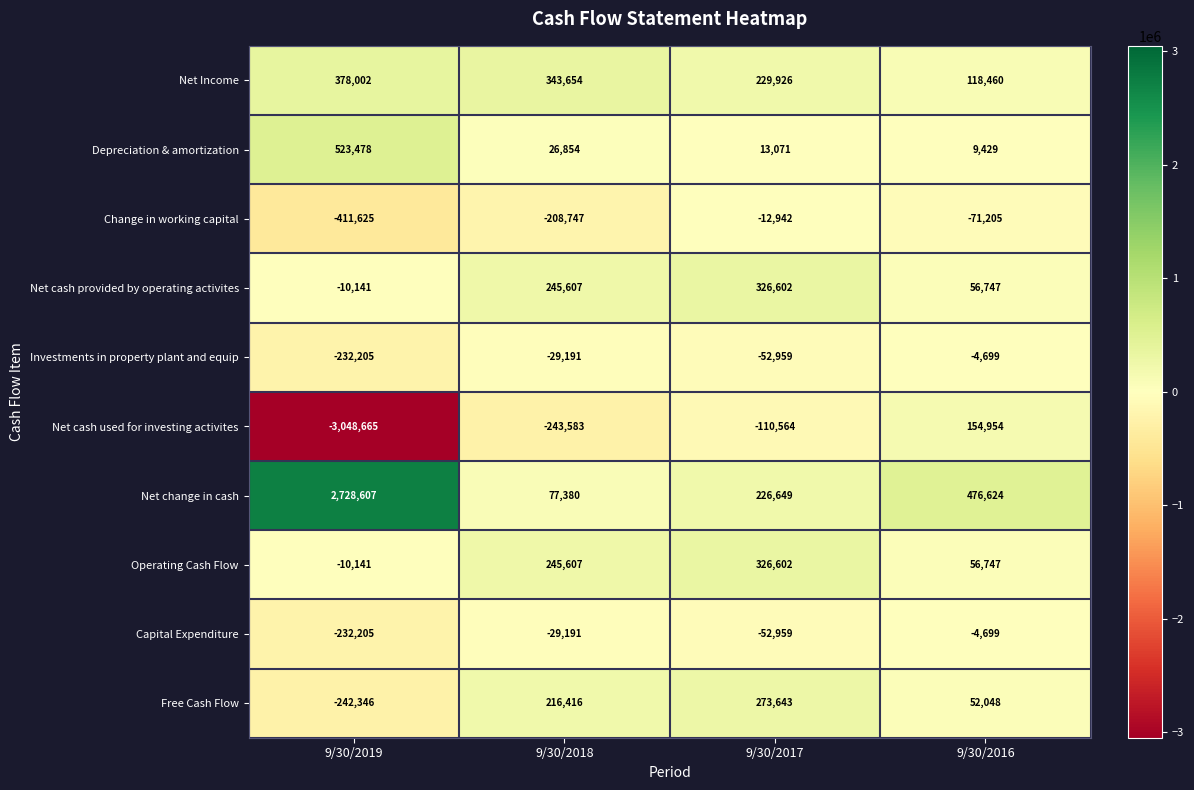

List the labels in order of Net cash provided by operating activites value, smallest first.

9/30/2019, 9/30/2016, 9/30/2018, 9/30/2017